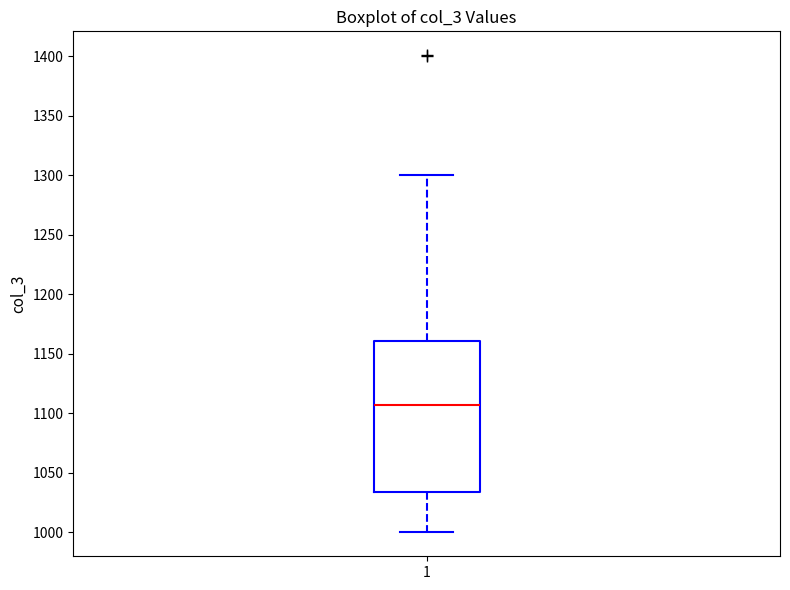

Read this box plot against the y-axis: the position of the median line, the range covered by the box, and the ends of both whiskers. The values are not printed on the chart, so give them approximately, as read against the axis.

median 1105, box 1035 to 1160, whiskers 1000 to 1300